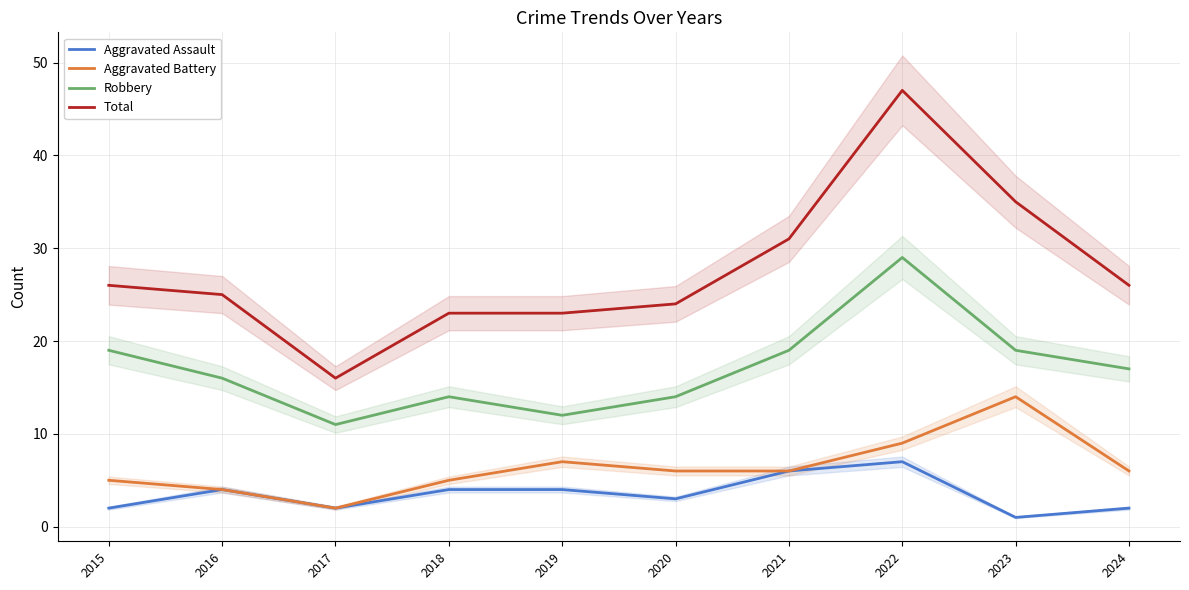

List the series in order of their peak value, highest first.

Total, Robbery, Aggravated Battery, Aggravated Assault